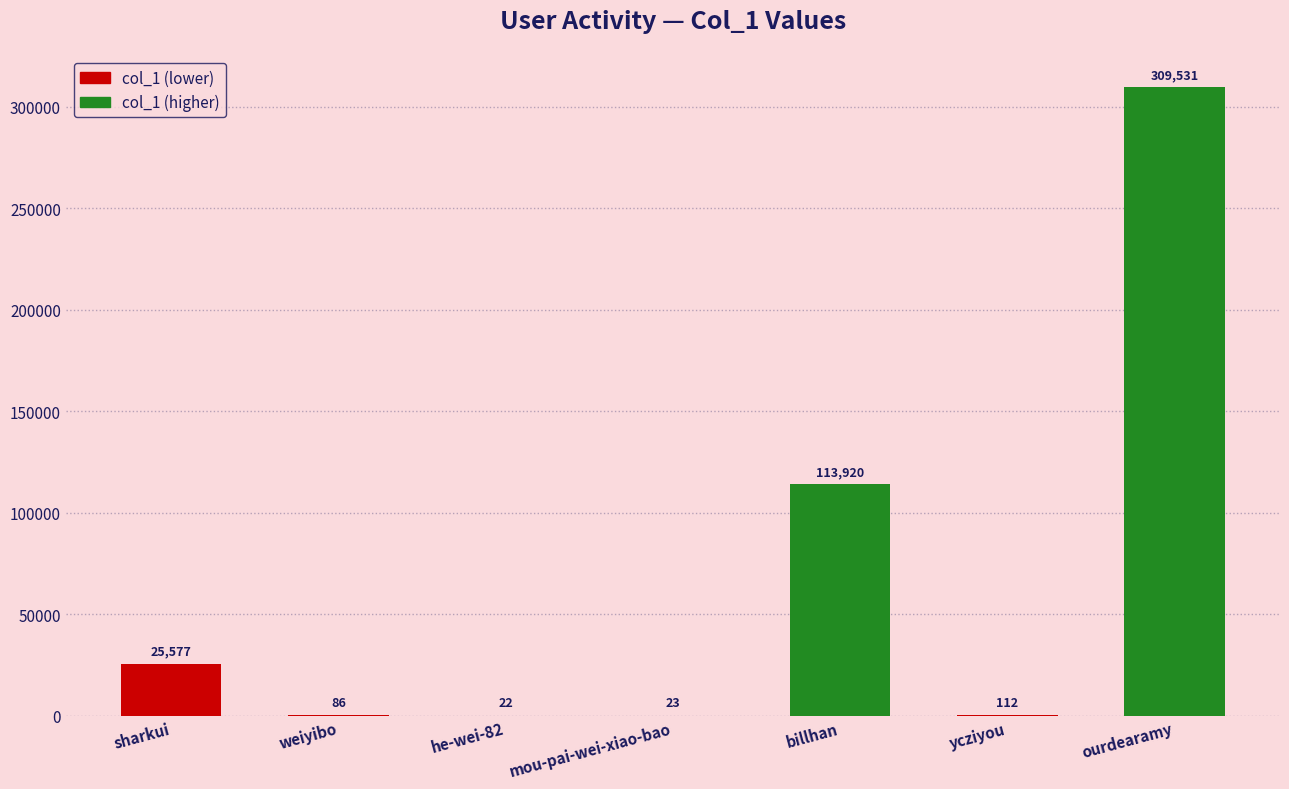

Are the bars horizontal?

No